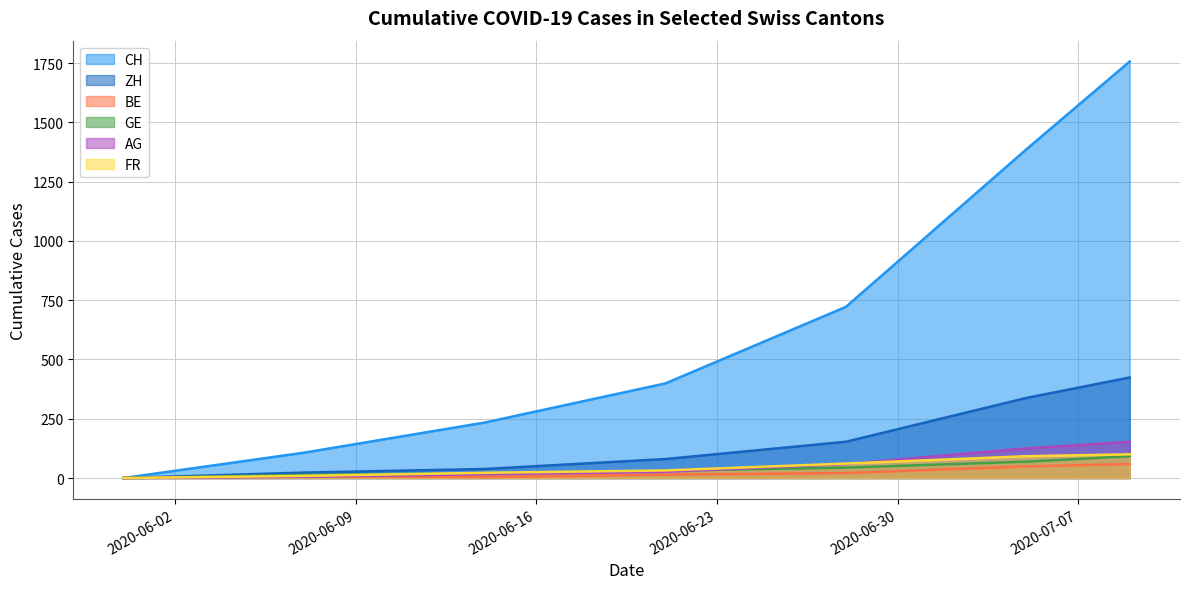

True or false: FR has more than 2 points higher than both neighbors.

False